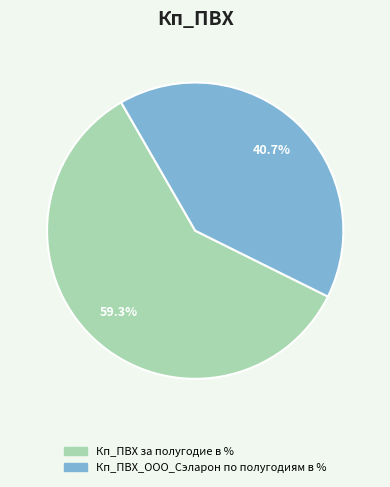

Is it true that Кп_ПВХ_ООО_Сэларон по полугодиям в % is 41% of the pie?

True